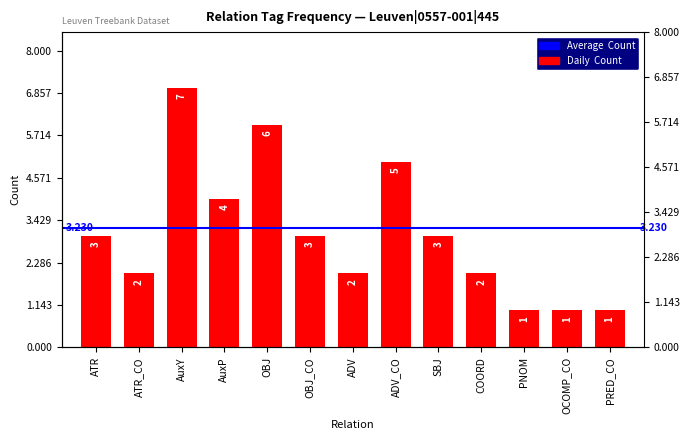

Where is the data nearest to the value 4?

AuxP